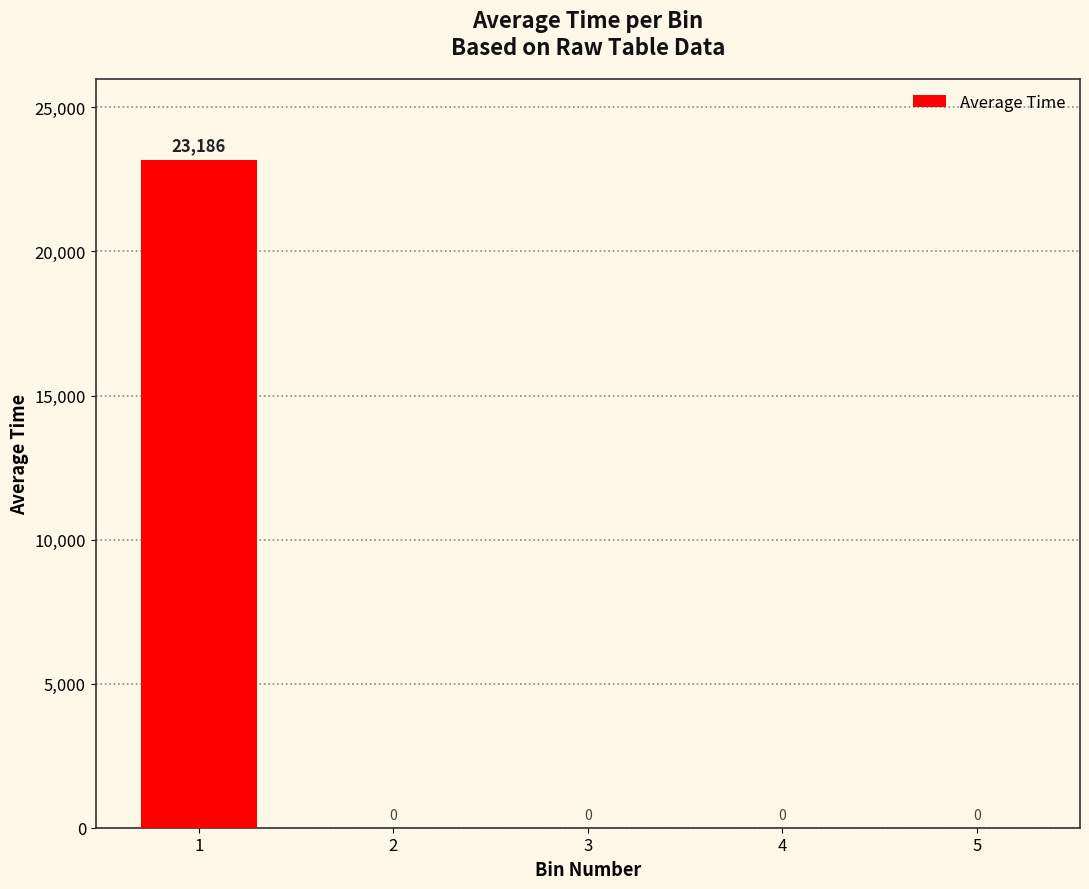

What is the greatest value displayed?

23185.5